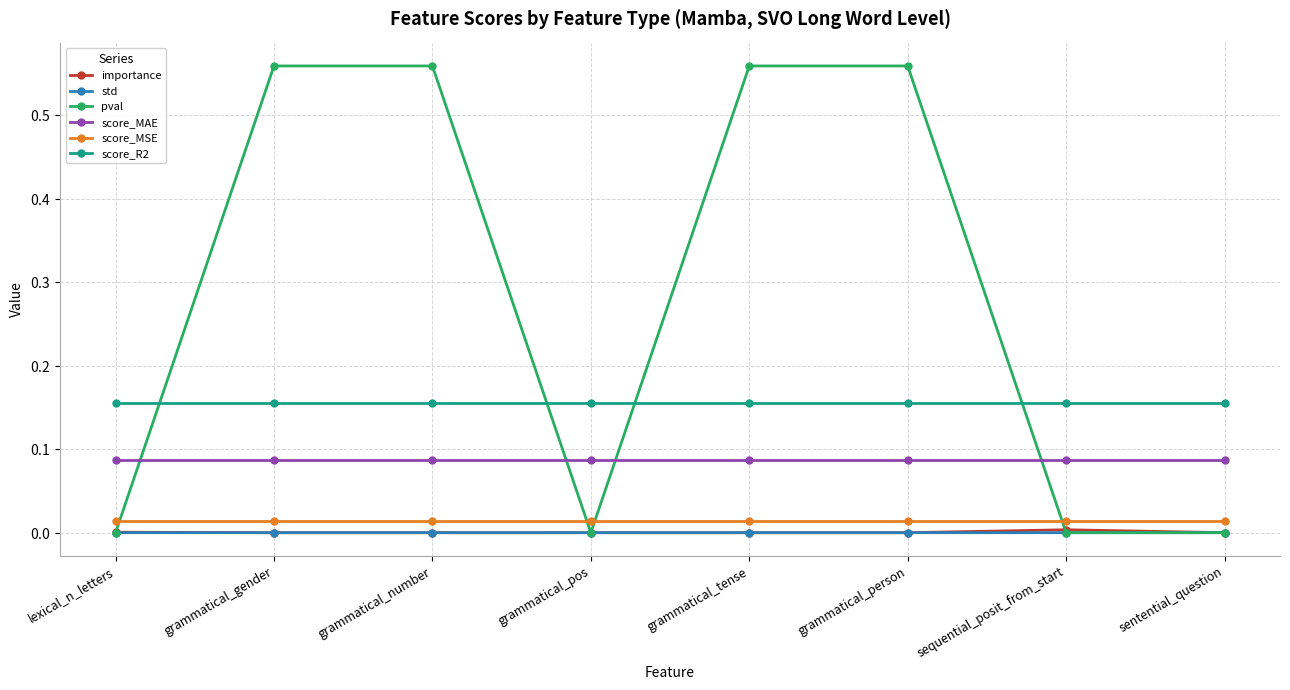

Does the chart display data point markers on the line(s)?

Yes